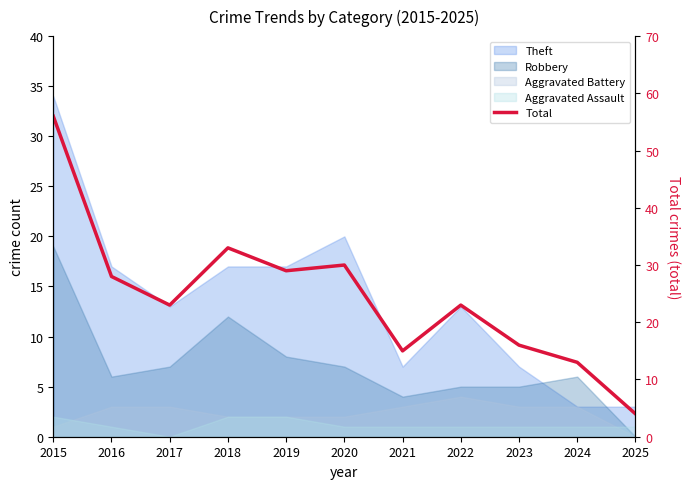

How many values exceed 23?

5